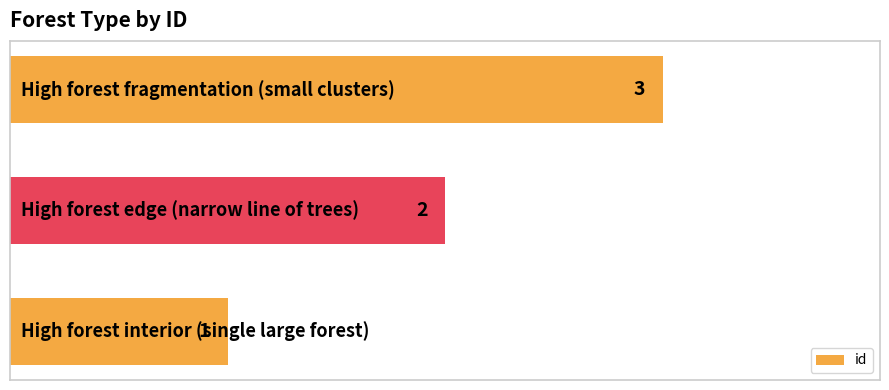

Does the chart contain any negative values?

No